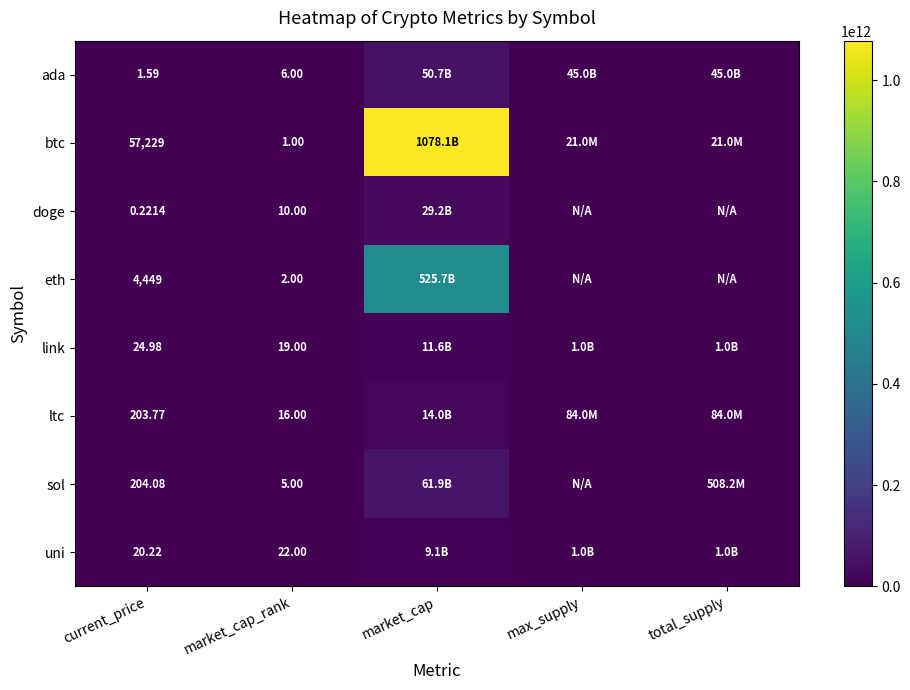

At market_cap_rank, list the series in order from largest to smallest.

uni, link, ltc, doge, ada, sol, eth, btc